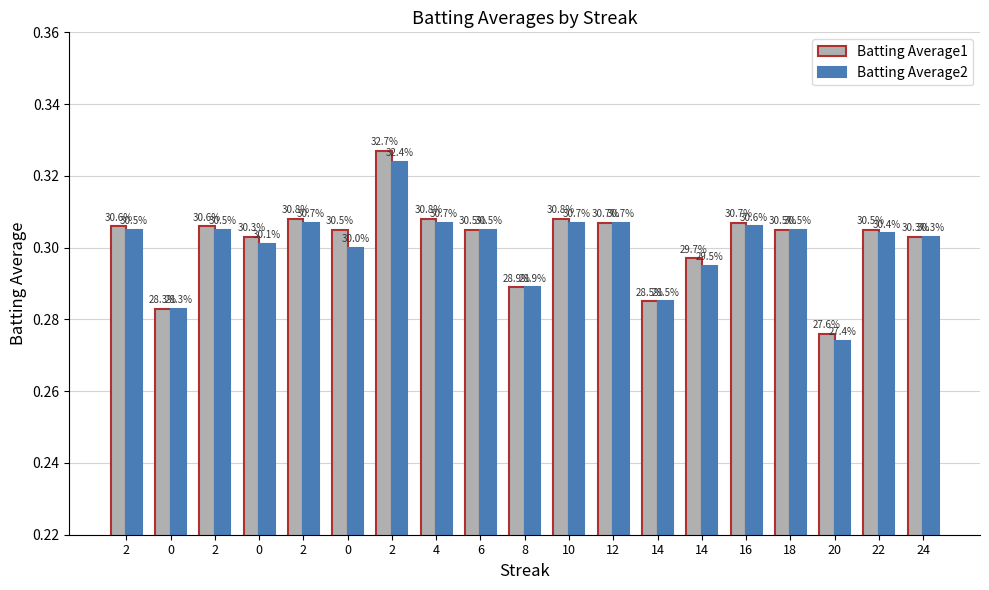

Rank the series by their maximum value, from lowest to highest.

Batting Average2, Batting Average1